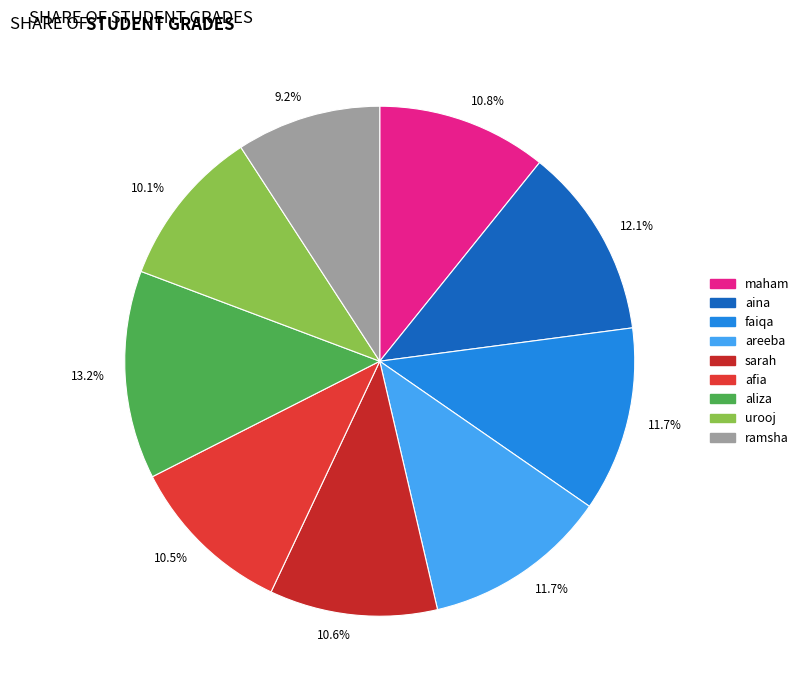

Is there a majority slice in this chart?

No